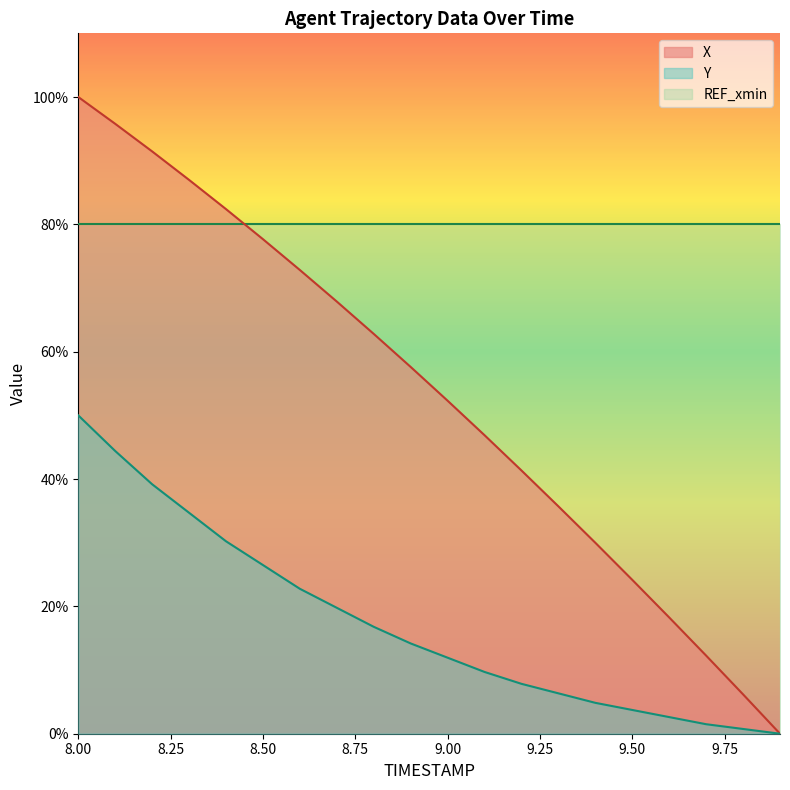

What is the difference between the X values at 9.1 and 9.2?

5.5